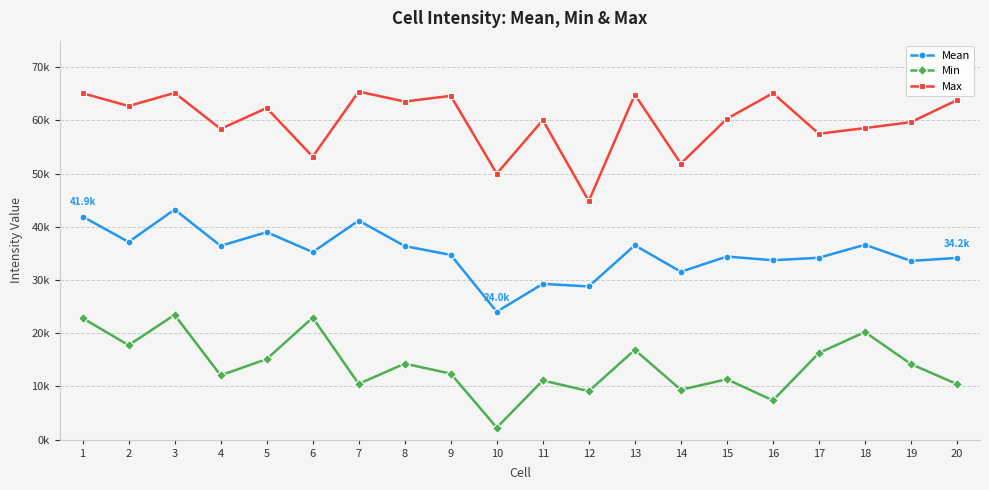

Reading left to right, what are all the values shown in this chart?

Mean: 41943.4	37159.4	43255.7	36428.7	39004.9	35253.9	41178.1	36390.6	34717.7	24048.4	29282.7	28798.5	36533.0	31560.1	34413.1	33725.7	34189.3	36635.5	33602.6	34158.4
Min: 22844.0	17754.0	23455.2	12092.6	15141.4	22928.0	10487.9	14285.0	12407.0	2256.0	11121.7	9120.0	16878.6	9375.0	11355.0	7373.0	16288.0	20225.7	14209.0	10430.0
Max: 65119.0	62717.9	65185.2	58417.2	62337.6	53196.9	65430.4	63552.0	64630.0	50001.9	60062.8	44855.6	64861.0	51896.9	60314.0	65130.4	57510.5	58563.5	59689.4	63817.3